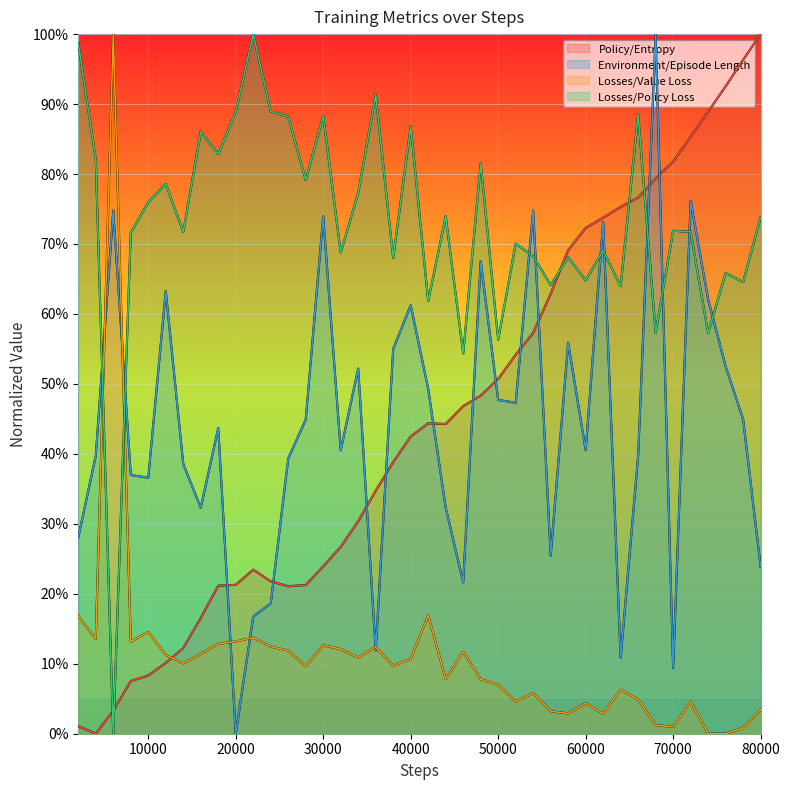

At which category is the sum across all series the highest?

68000